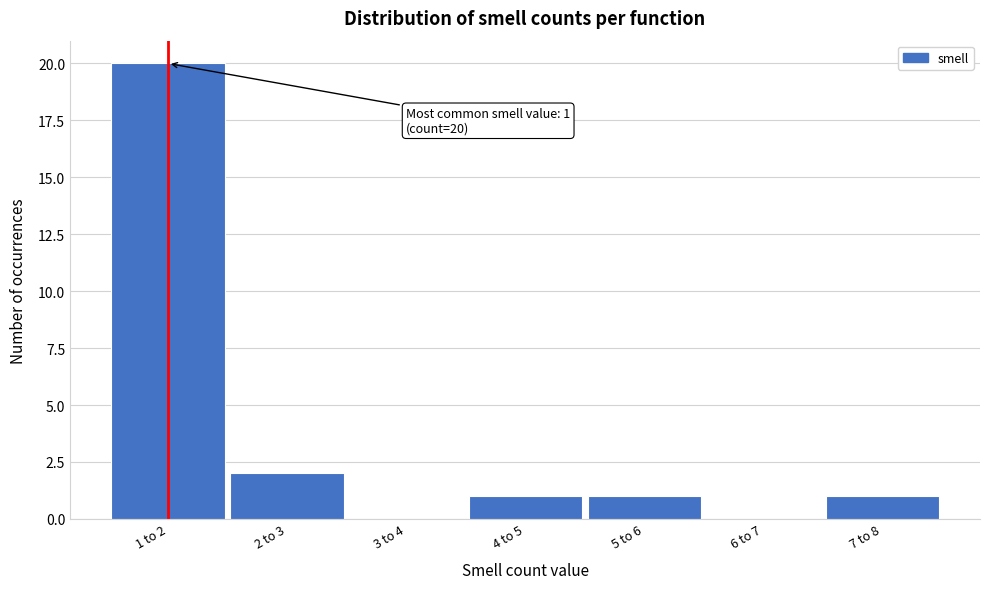

Reading right to left, what are all the values shown in this chart?

7 to 8=1	6 to 7=0	5 to 6=1	4 to 5=1	3 to 4=0	2 to 3=2	1 to 2=20